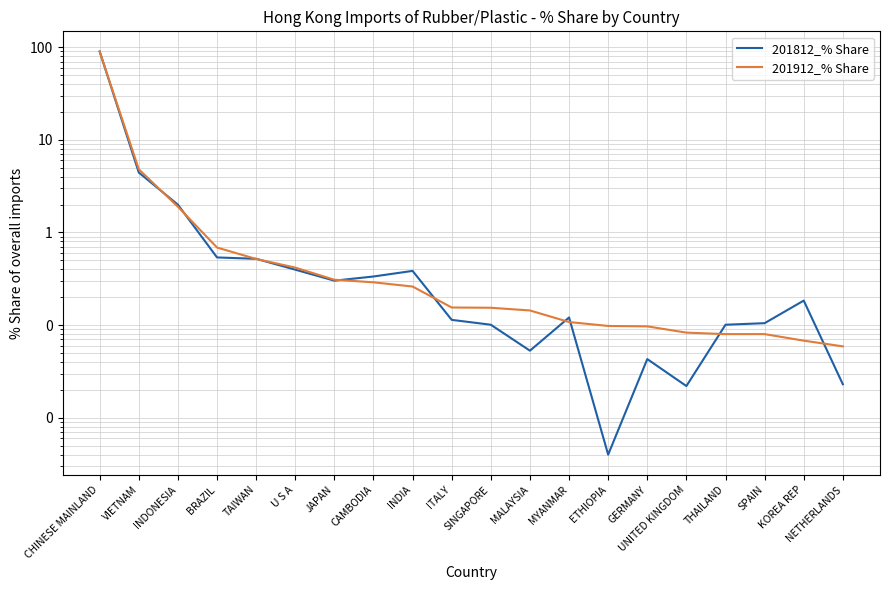

What is the total value across all series at U S A?

0.8